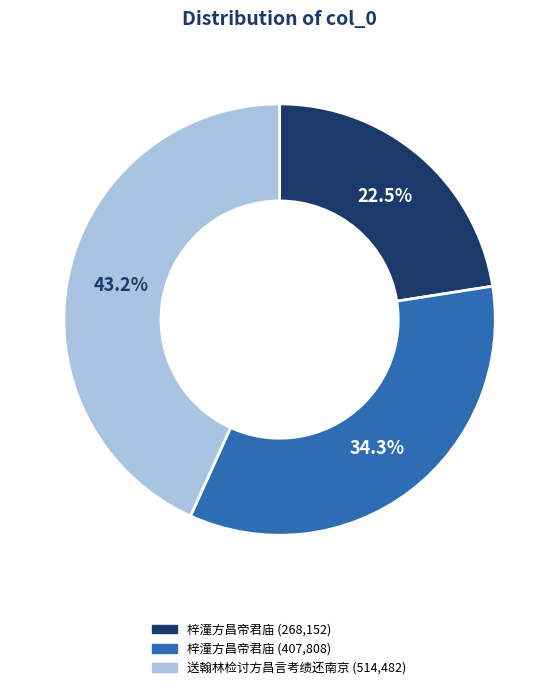

Is there a majority slice in this chart?

No